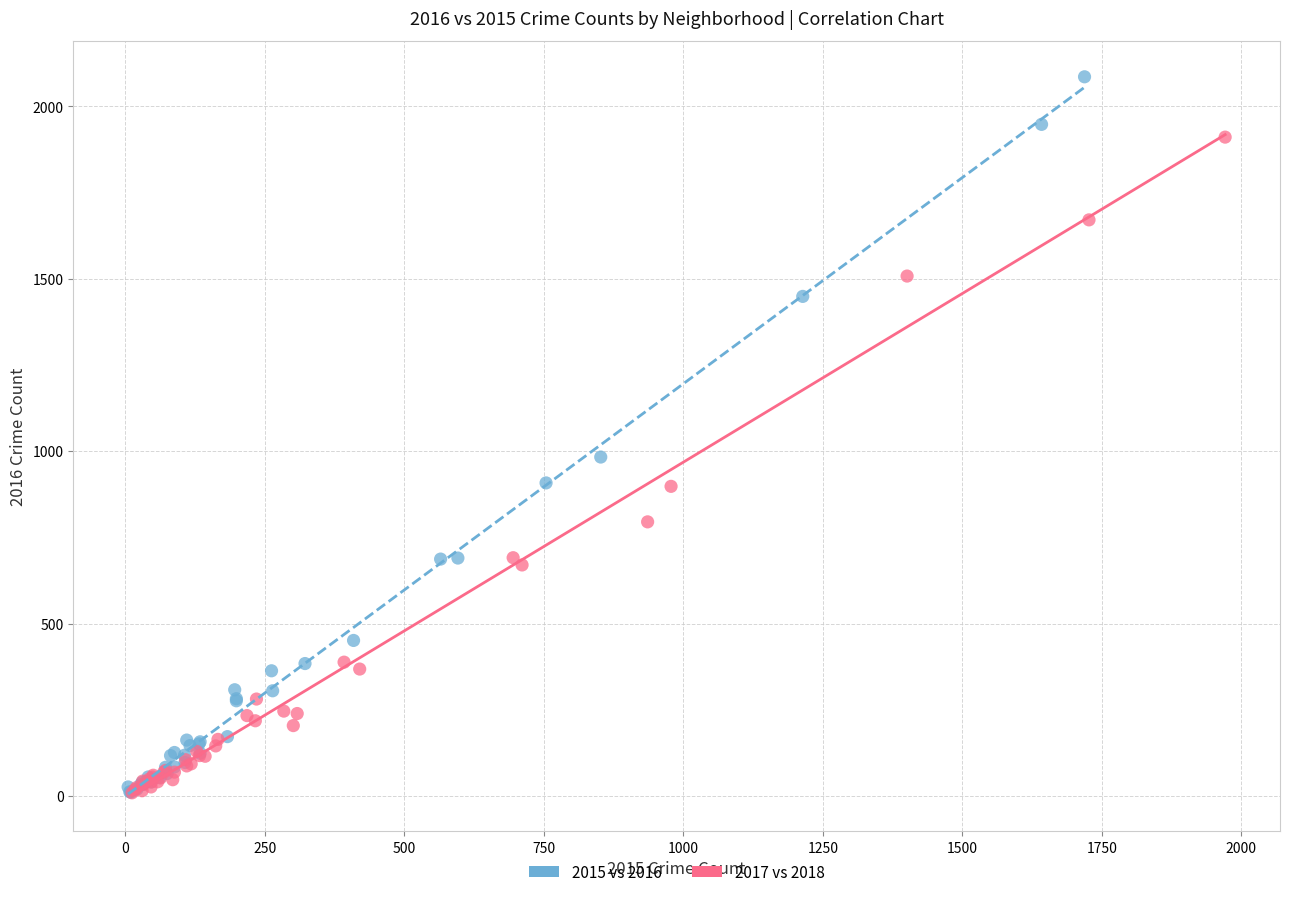

Which series reaches the maximum Y coordinate?

2015 vs 2016